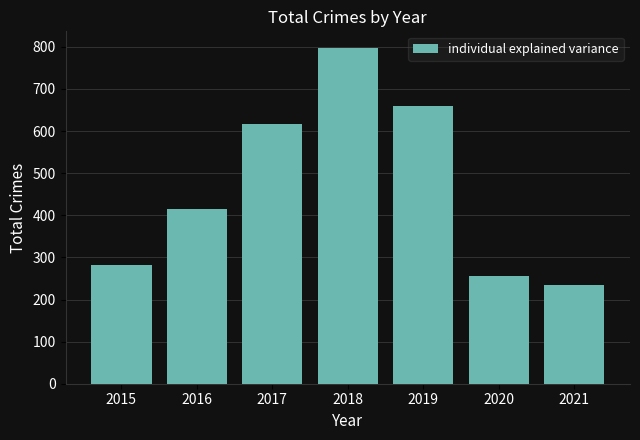

What is the change in value from 2015 to 2020?

-25